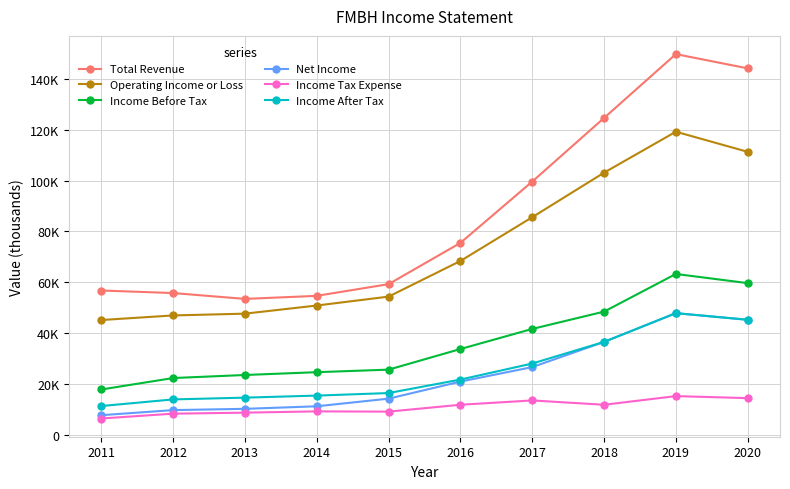

What are all the series names shown in the legend?

Total Revenue, Operating Income or Loss, Income Before Tax, Net Income, Income Tax Expense, Income After Tax